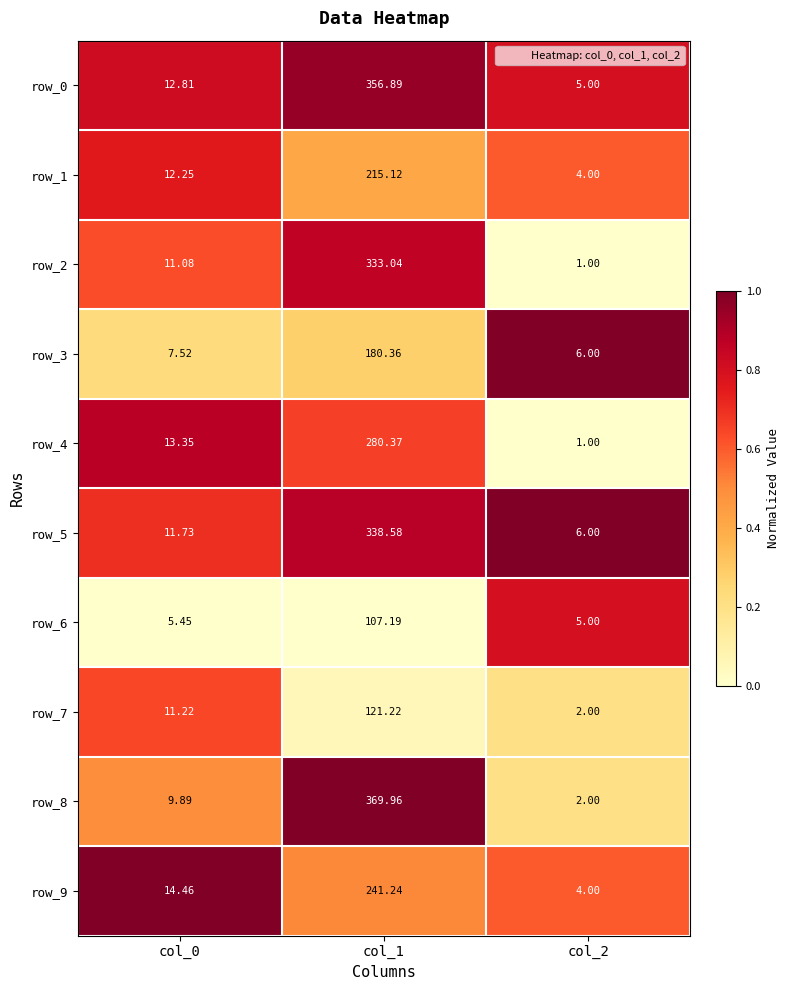

Is the value of row_4 at col_2 greater than the value of row_2 at col_0?

No